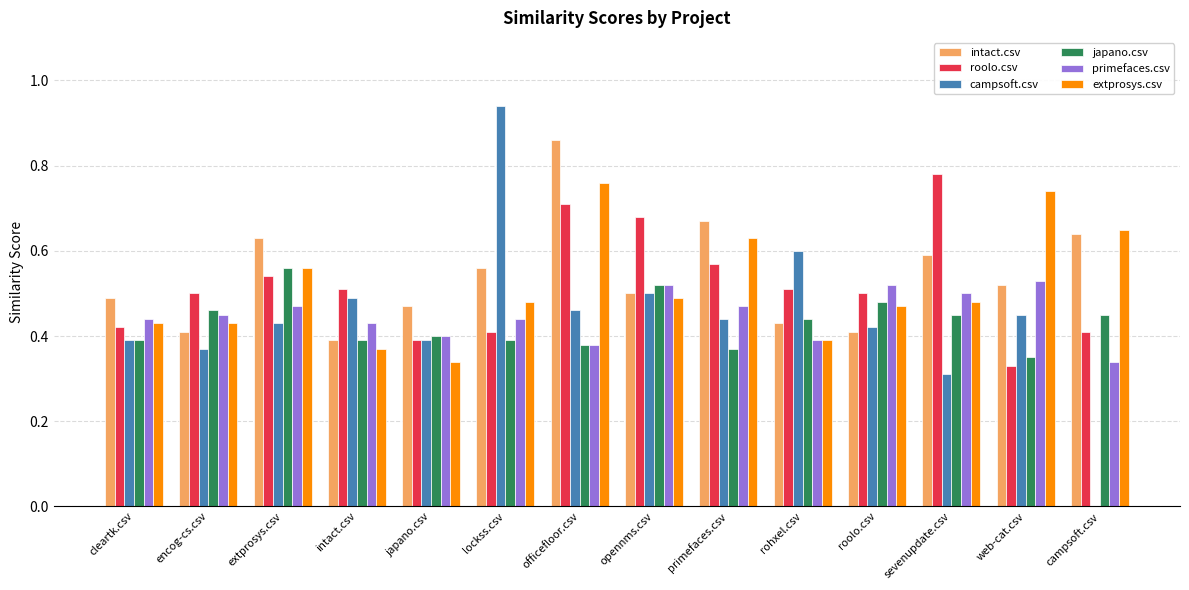

What is the sum of all campsoft.csv values?

6.2